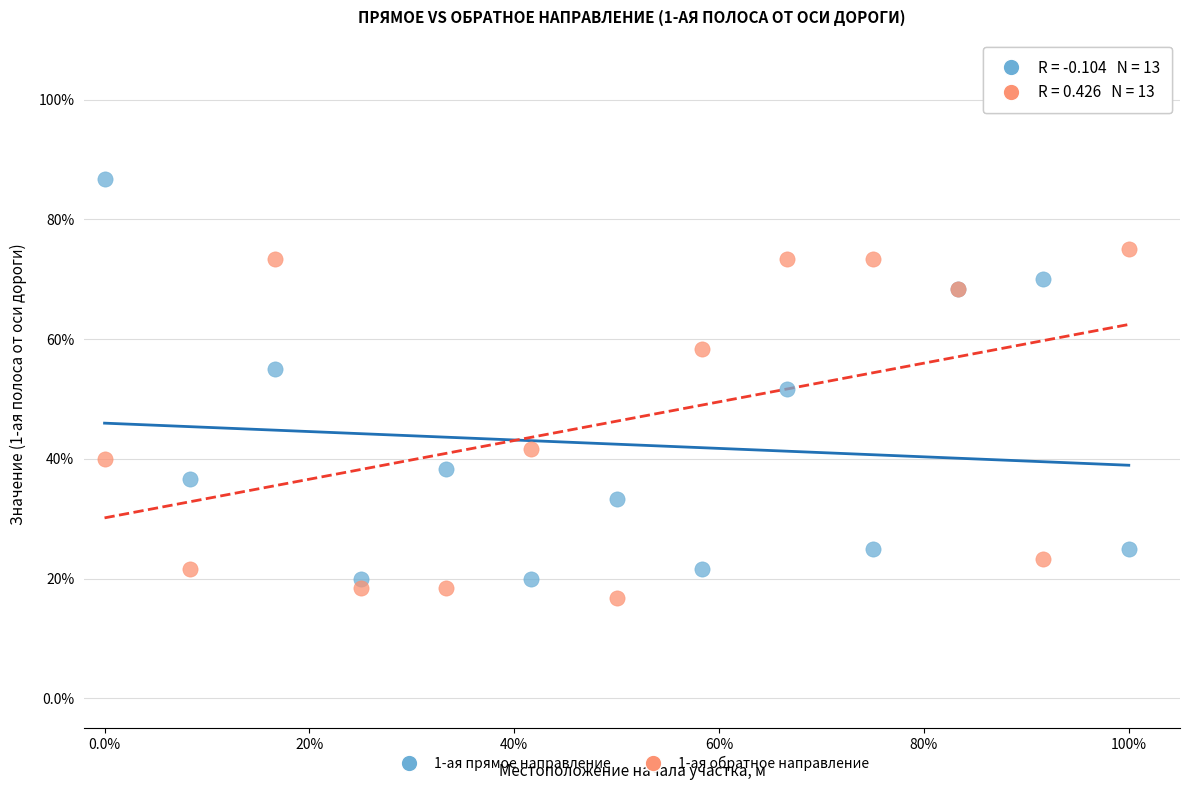

What are all the series names shown in the legend?

1-ая прямое направление, 1-ая обратное направление